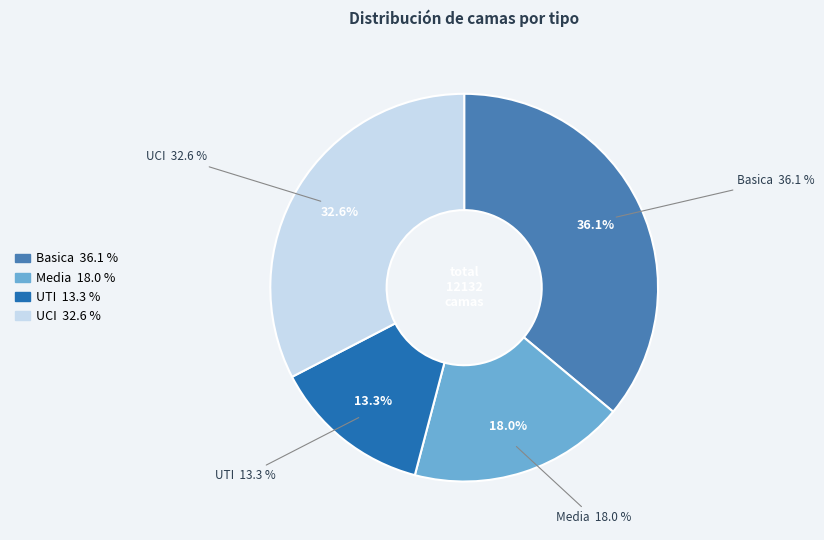

True or false: 11 accounts for 1% of the total.

False